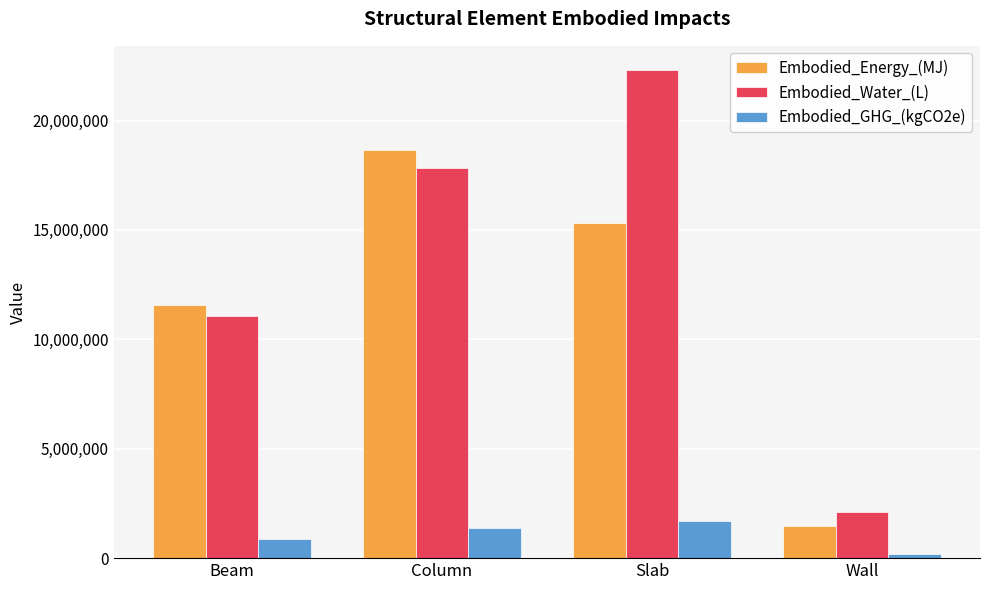

Rank the categories by Embodied_GHG_(kgCO2e) value from lowest to highest.

Wall, Beam, Column, Slab